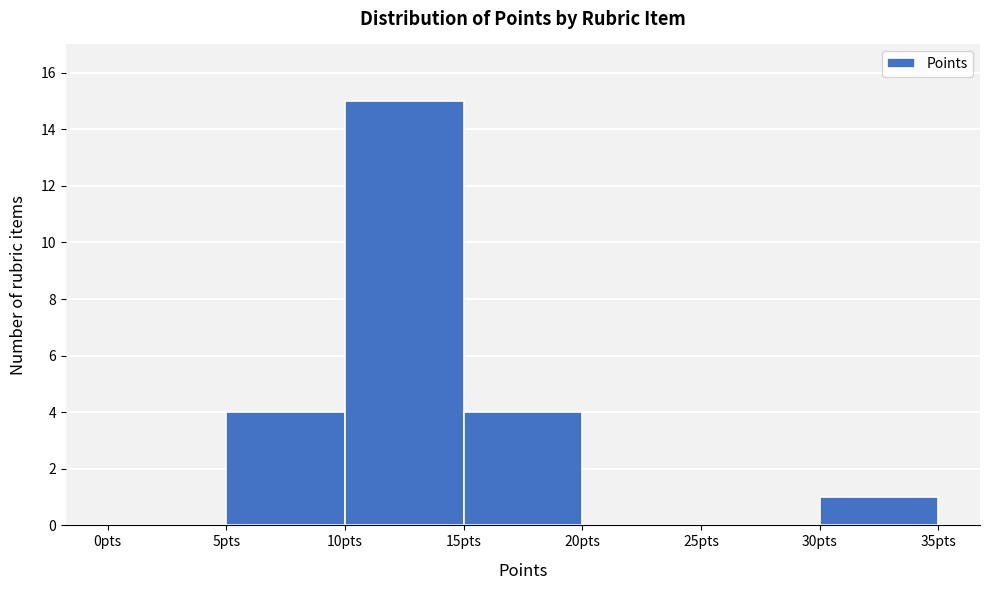

What is the height of the bar covering 10 to 15 on the x-axis? The values are not printed on the chart, so give them approximately, as read against the axis.

15